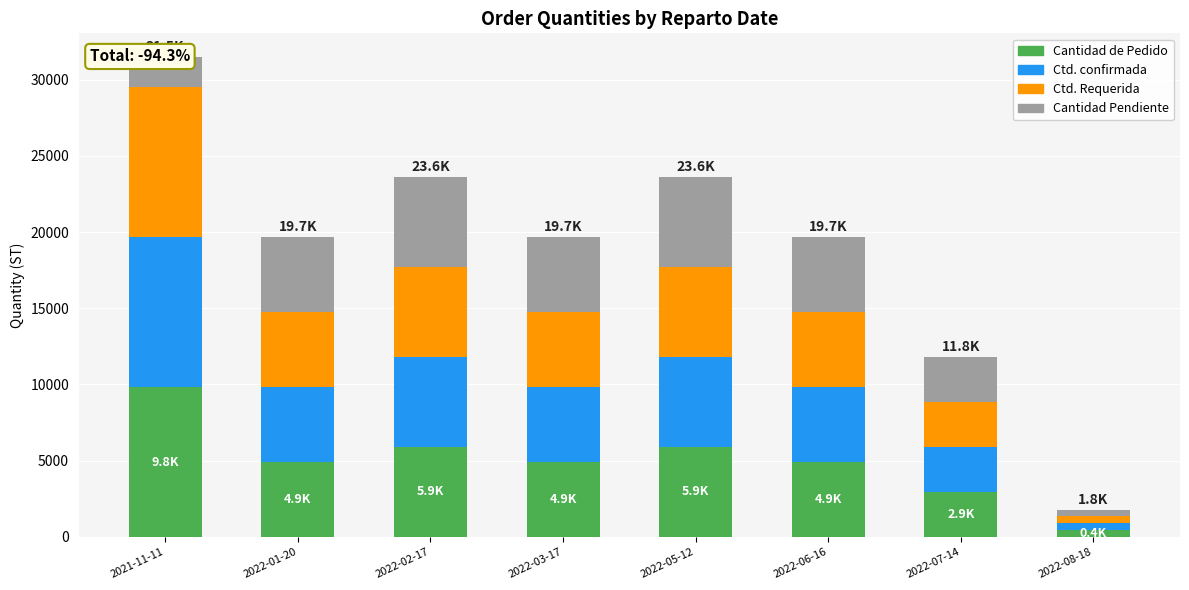

What are all the series names shown in the legend?

Cantidad de Pedido, Ctd. confirmada, Ctd. Requerida, Cantidad Pendiente